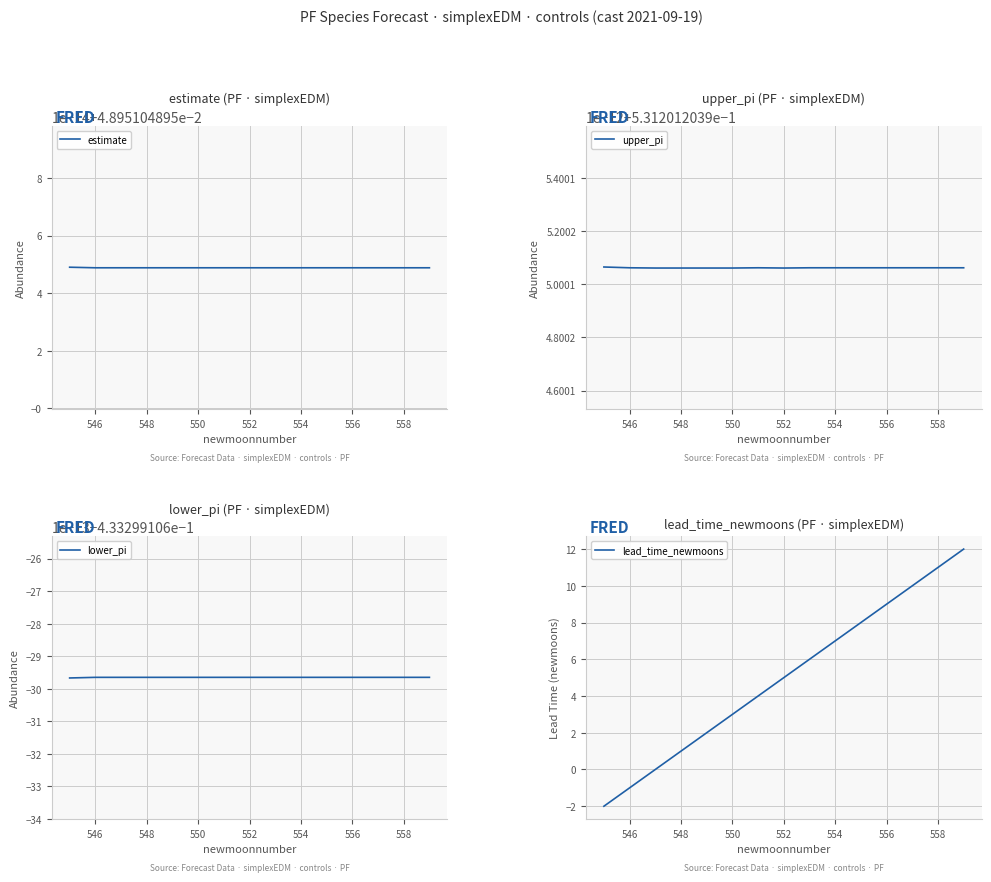

The lead_time_newmoons series shows 3 at 550. True or false?

True